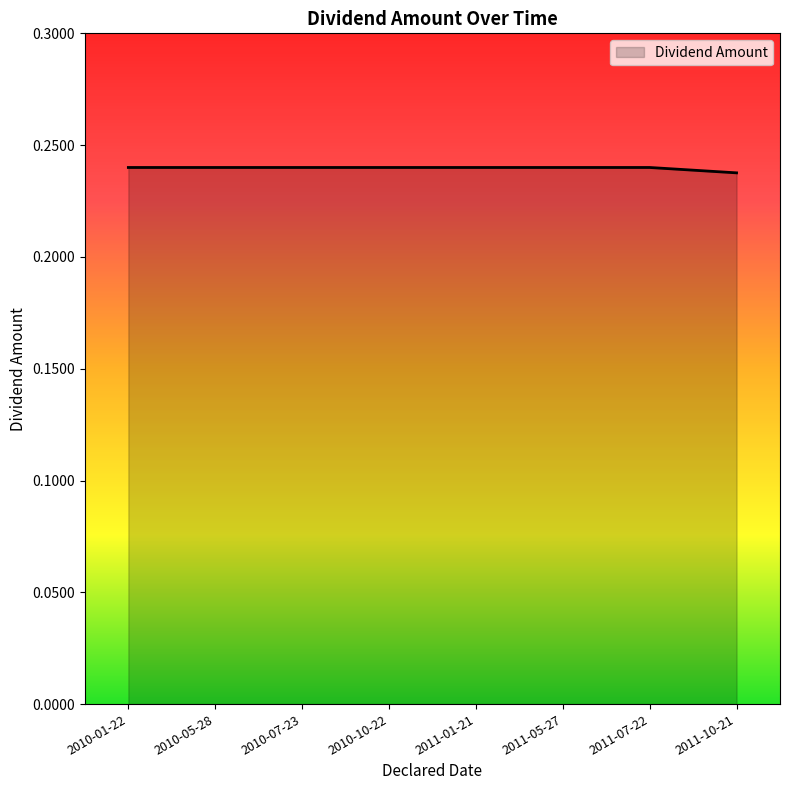

What position from the right is 2010-07-23?

6